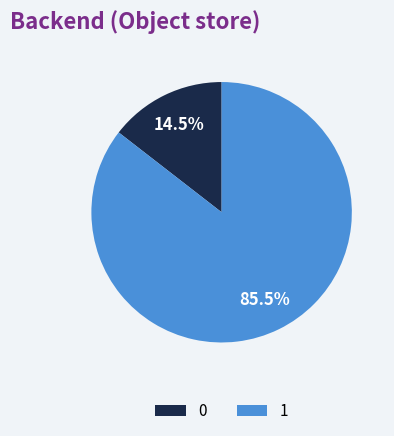

Is it true that 1 is 91% of the pie?

False